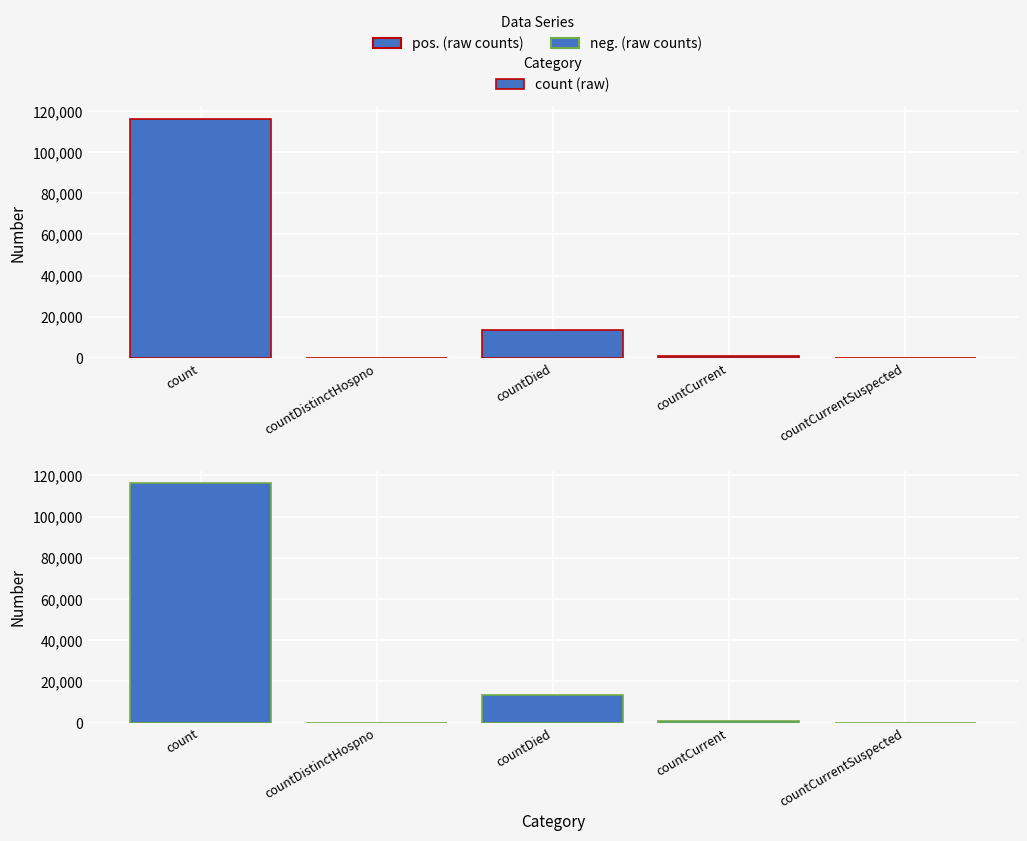

Is it true that the value at count is 66641?

False